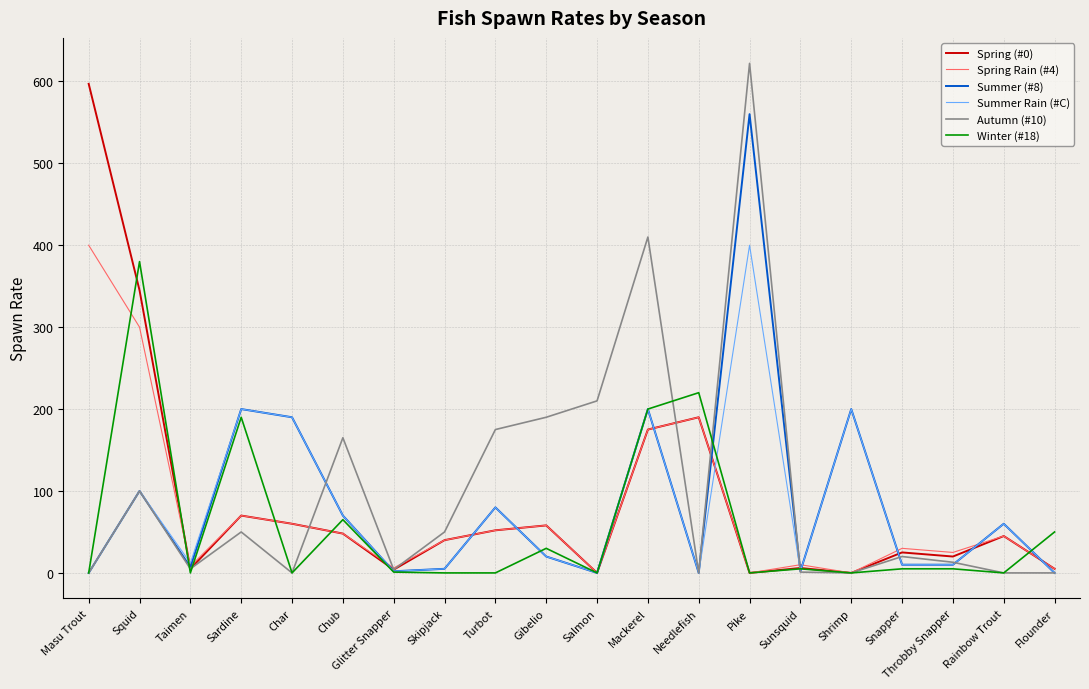

True or false: Spring Rain (#4) has more than 1 points higher than both neighbors.

True